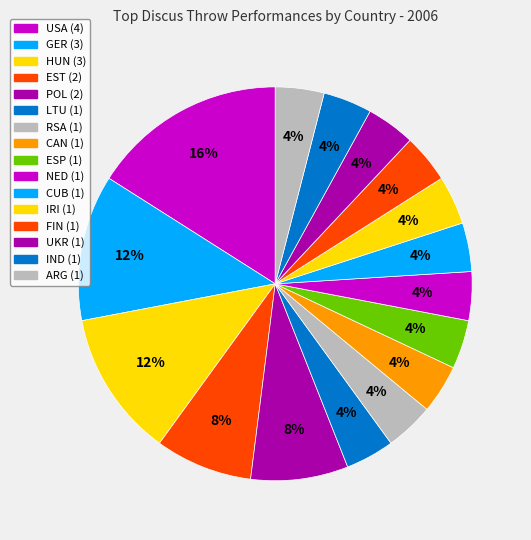

Does any single category account for the majority?

No